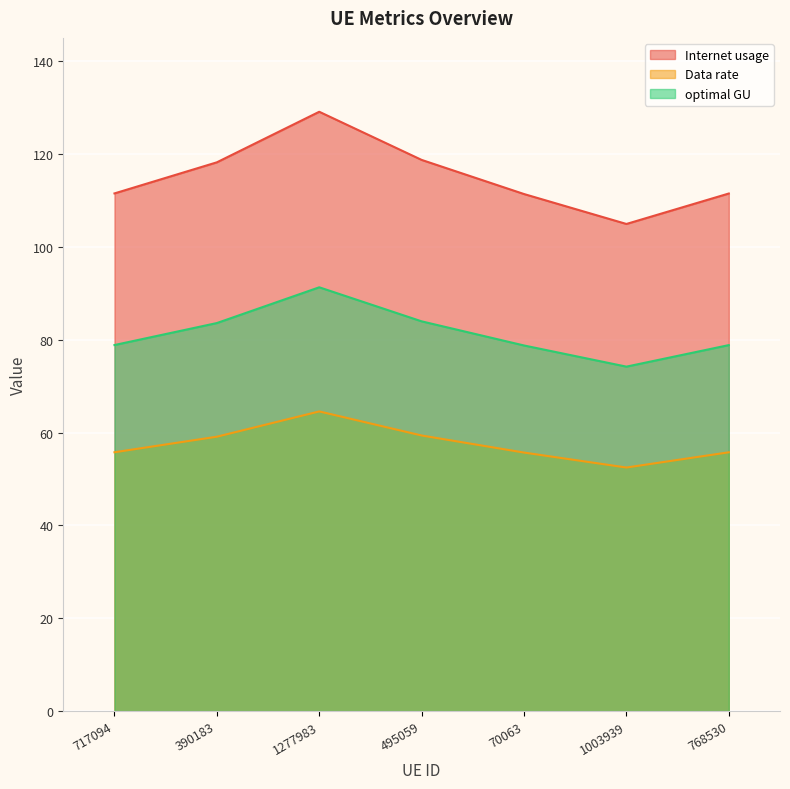

At how many categories does at least one series exceed 105?

6